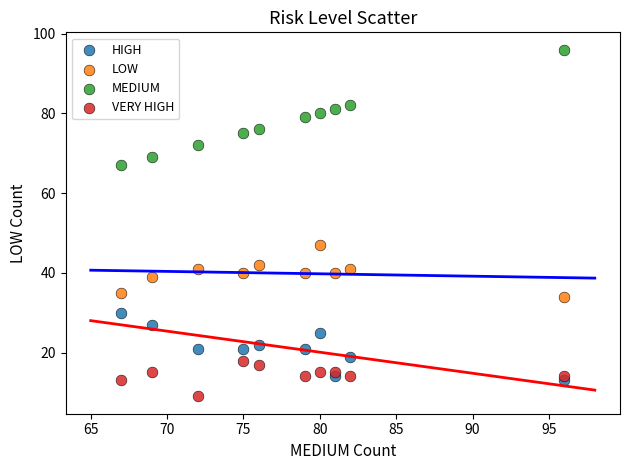

Which series reaches the maximum Y coordinate?

MEDIUM